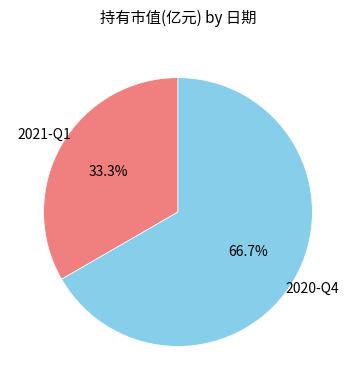

Is there any slice that represents more than half of the pie?

Yes